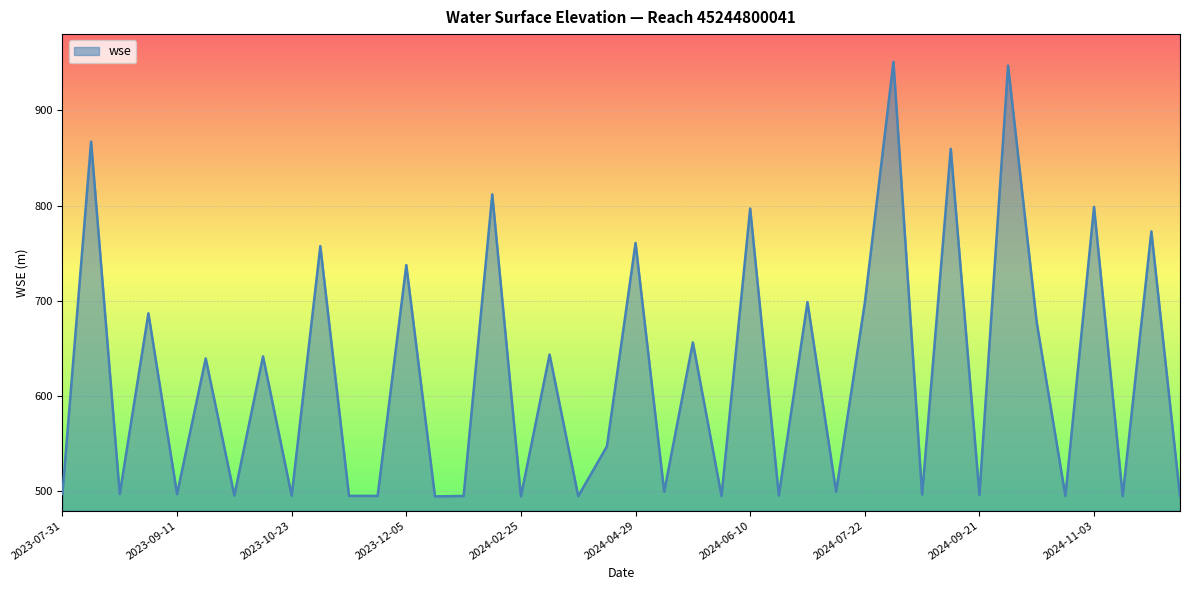

What is the minimum value shown in the chart?

494.9